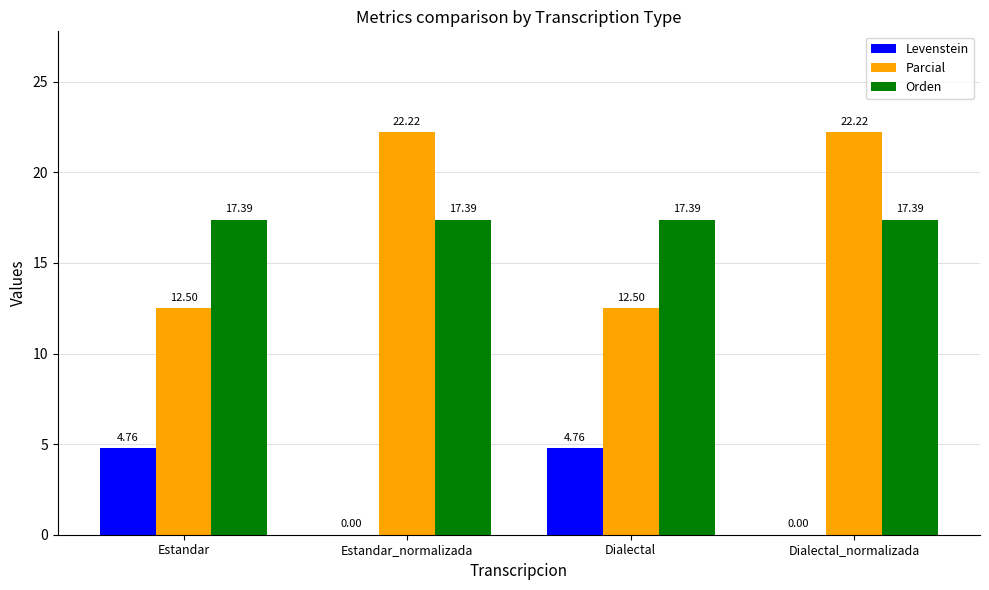

What is the total value across all series at Estandar_normalizada?

39.6